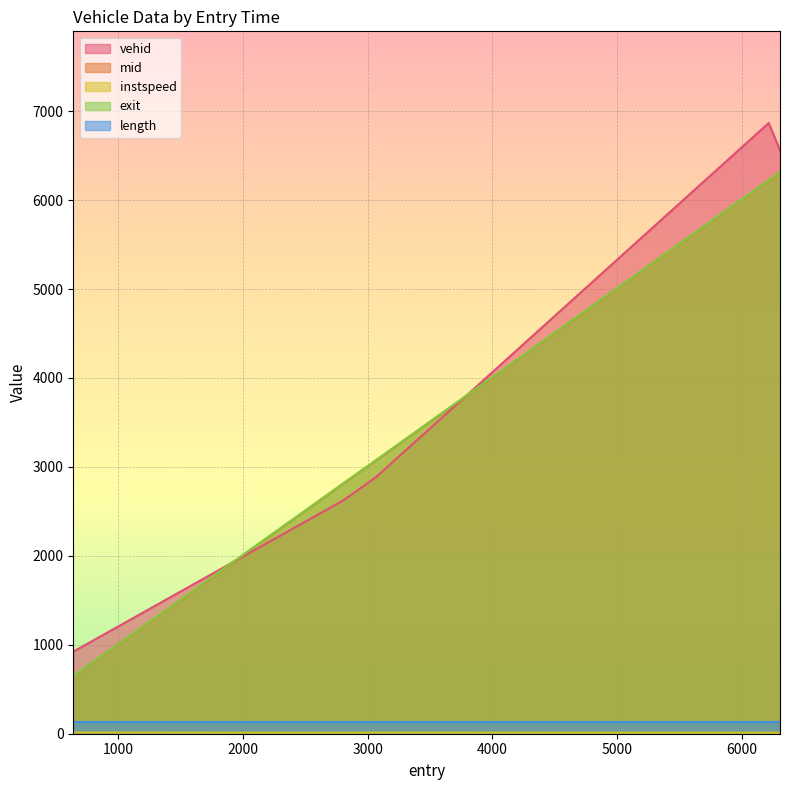

True or false: instspeed has a value of 7.4 at 3065.2515309693913.

False